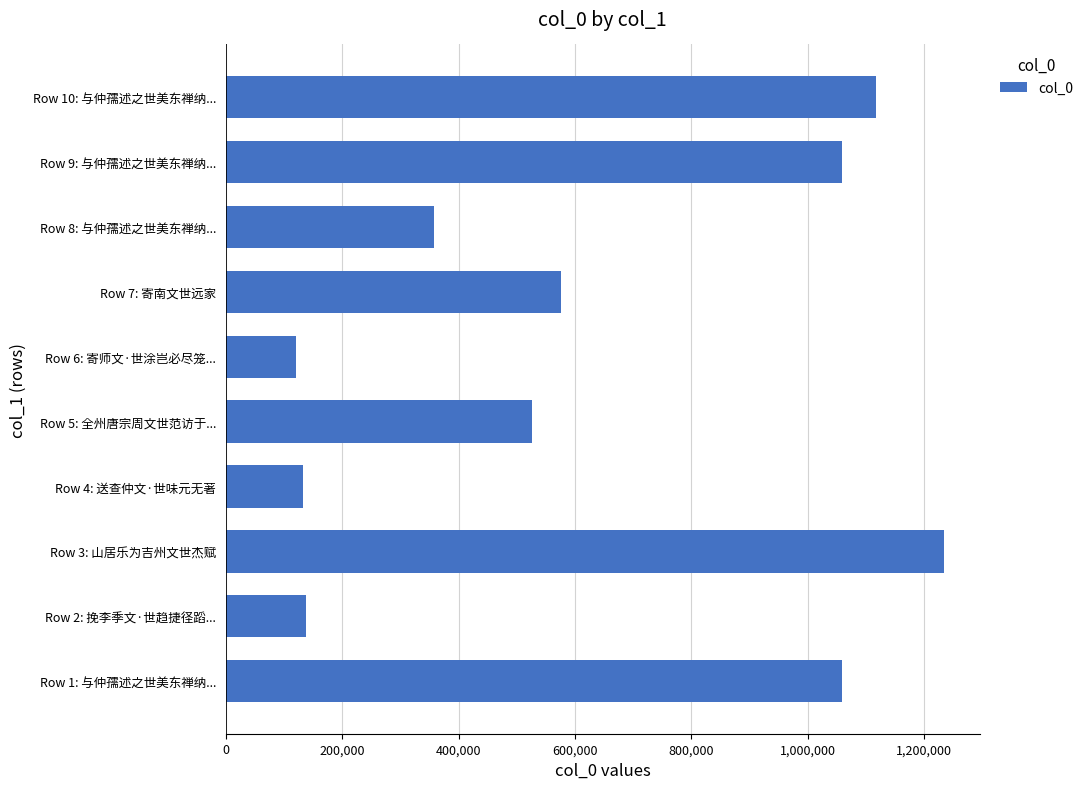

How many data points does each series have?

10